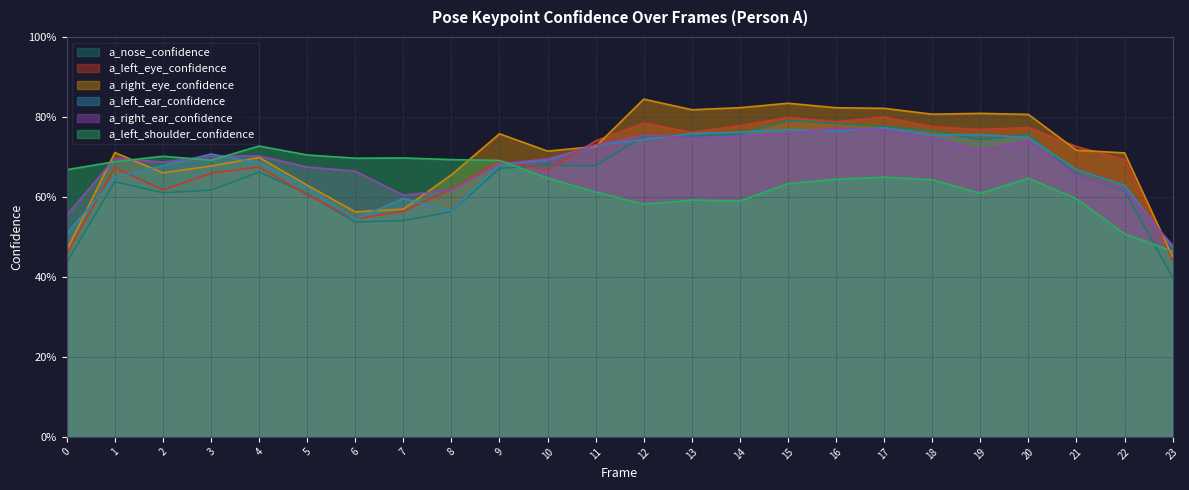

At how many categories does at least one series exceed 0?

24